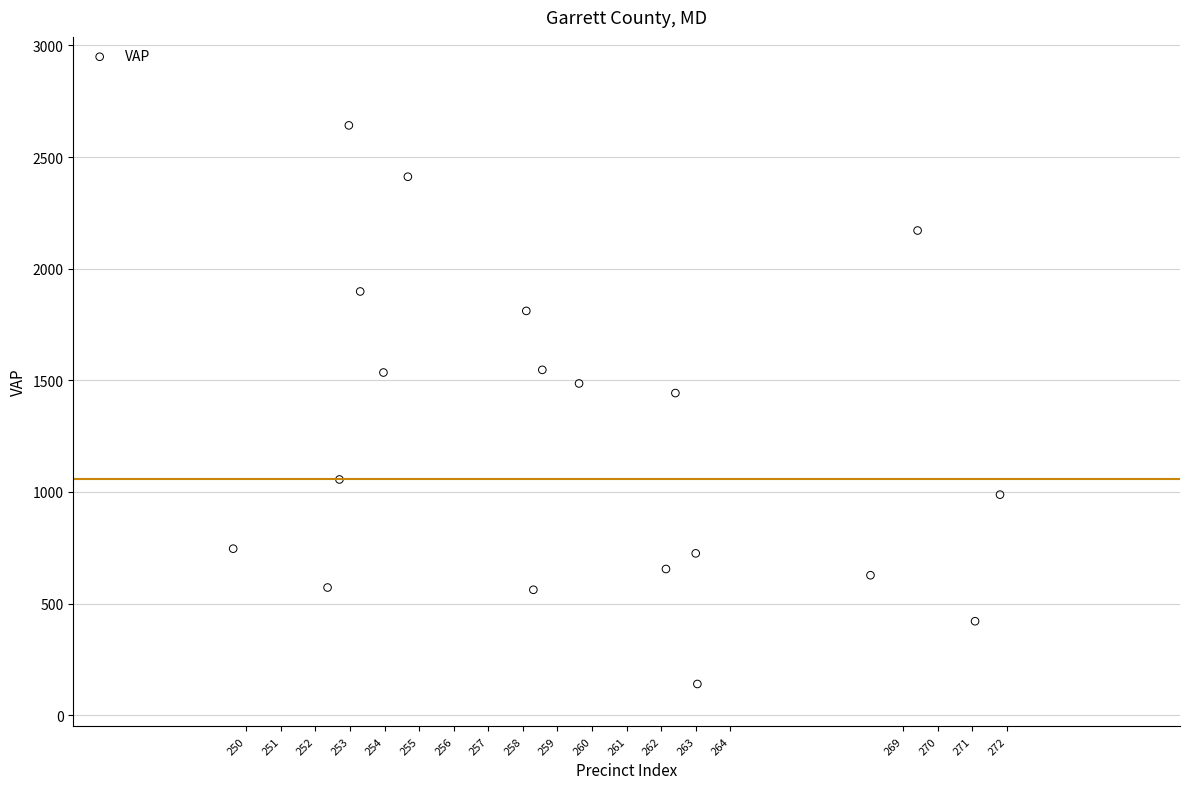

What is the range of Y values (max minus min)?

2502